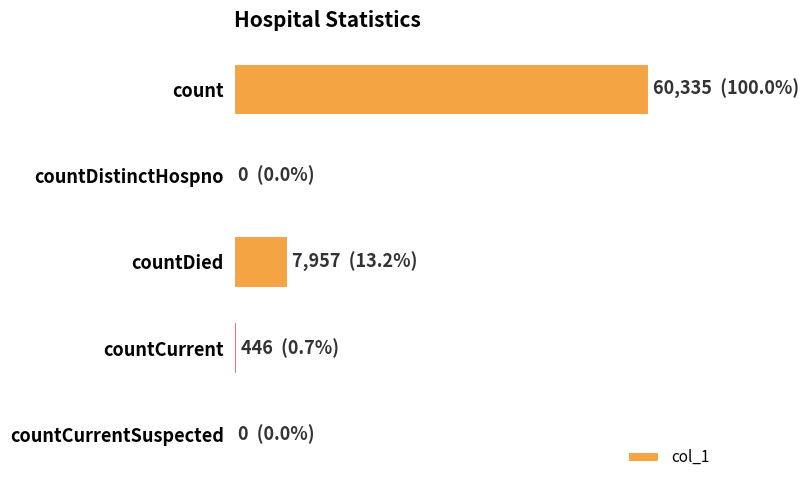

Are the bars horizontal?

Yes